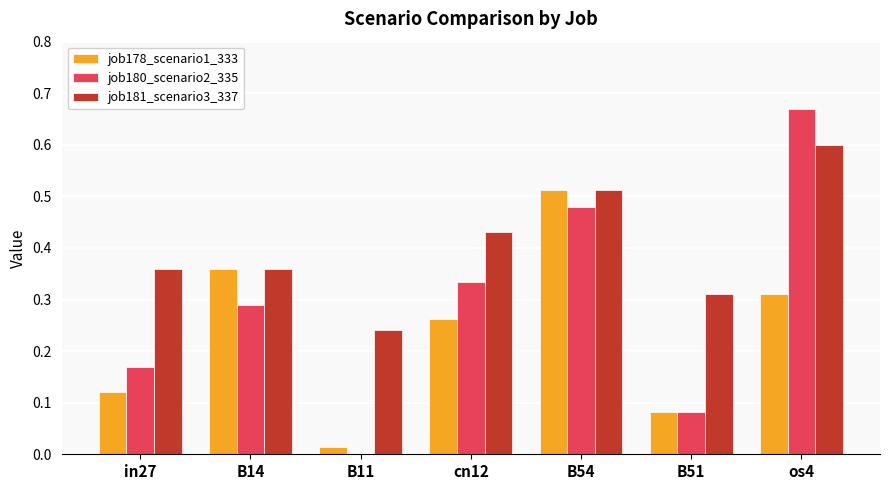

Is the value of job178_scenario1_333 at in27 greater than the value of job181_scenario3_337 at B54?

No